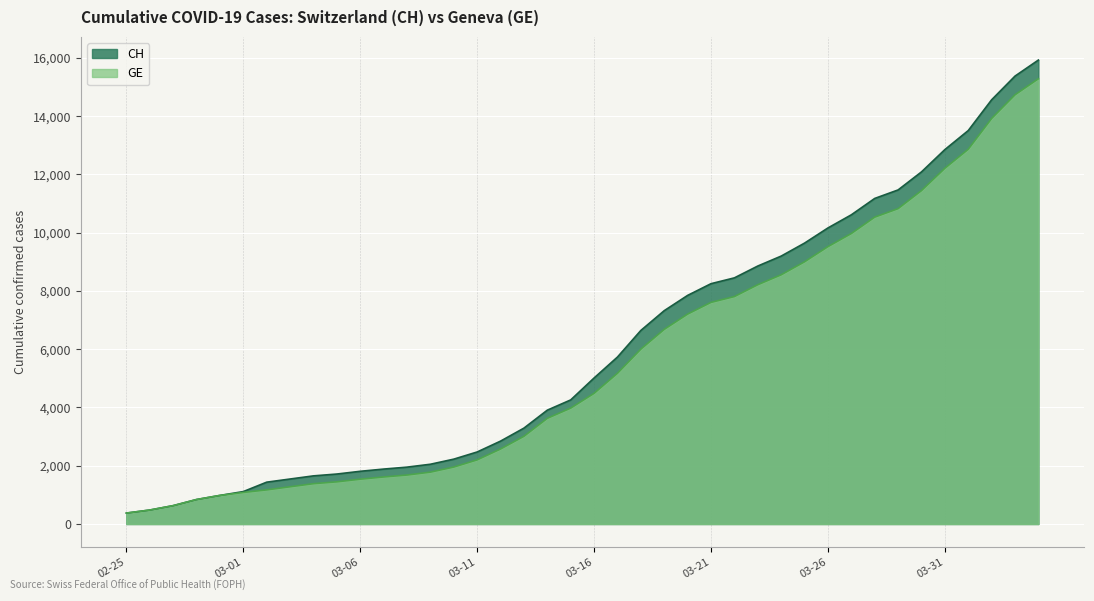

What is the spread (max minus min) of values at 2020-03-09?

271